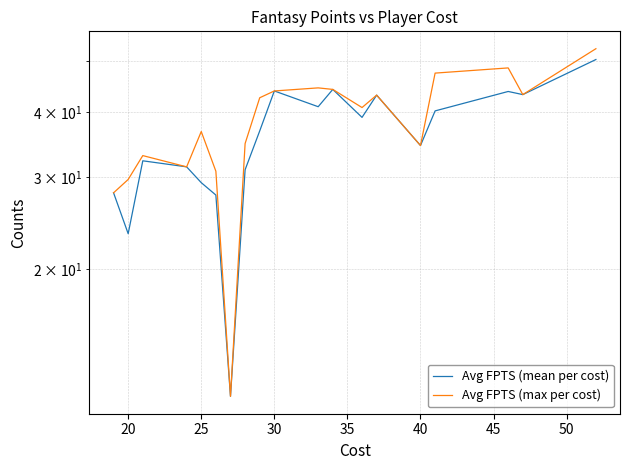

What is the difference between the maximum and minimum values in the Avg FPTS (mean per cost) series?

39.0